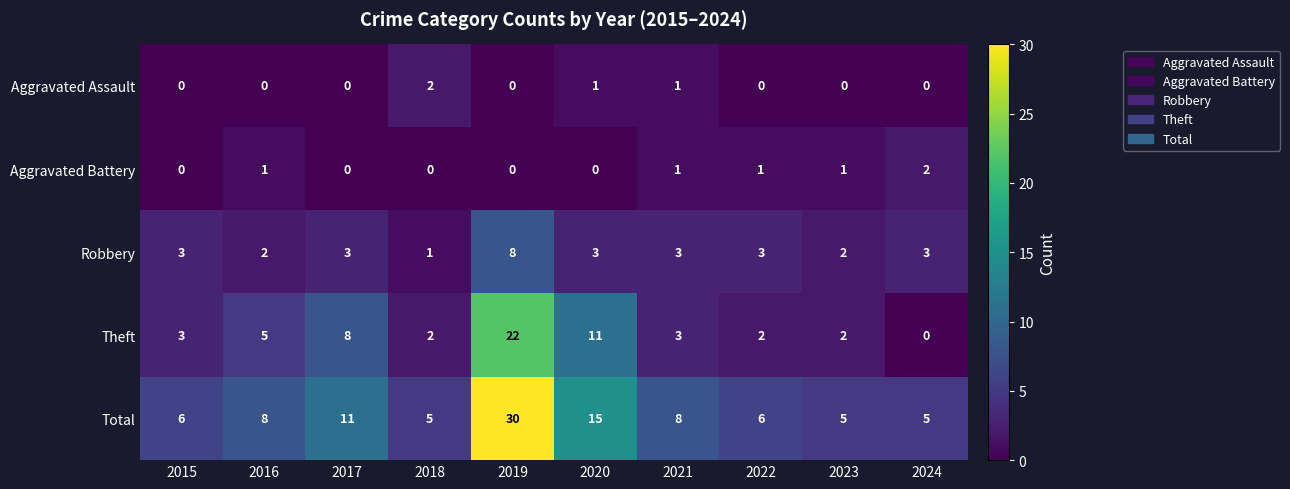

Which series changed the most between 2015 and 2019?

Total